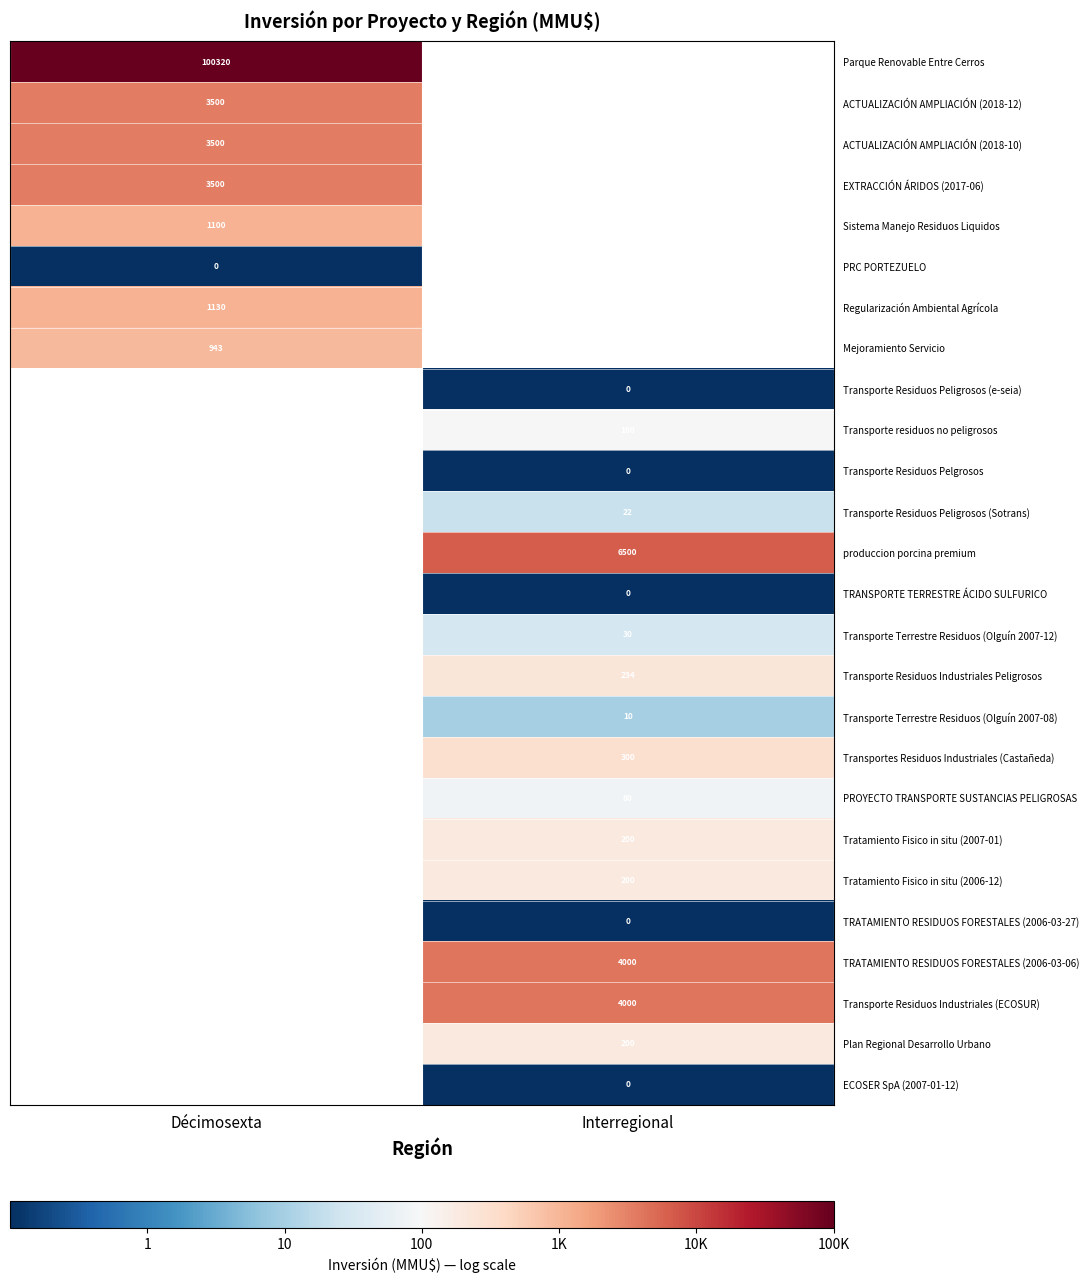

Which series has the largest range (max minus min)?

Parque Renovable Entre Cerros